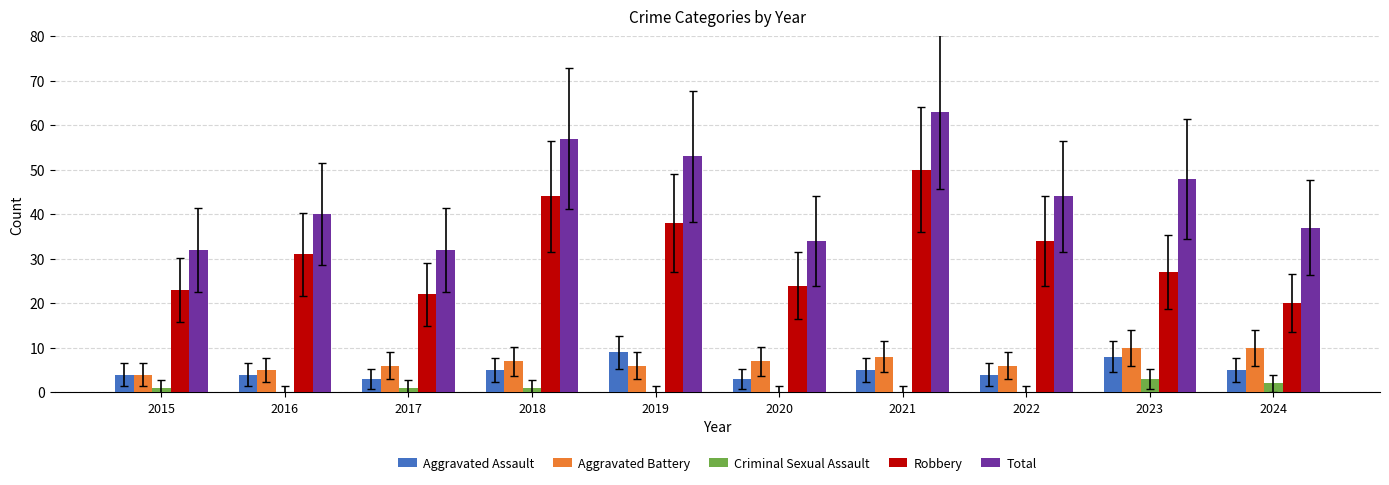

At which label does Total reach its peak?

2021